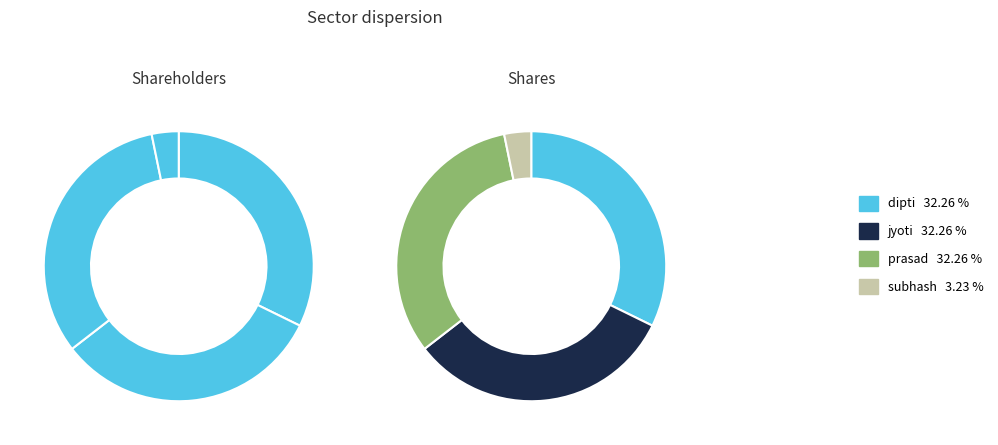

How many slices are in this pie chart?

4